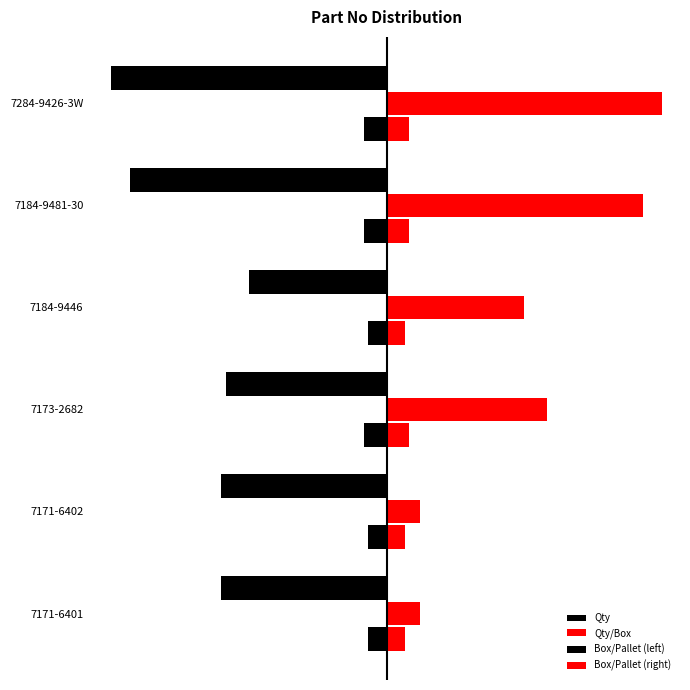

What is the value of the Qty bar at the 6th from the left?

-300